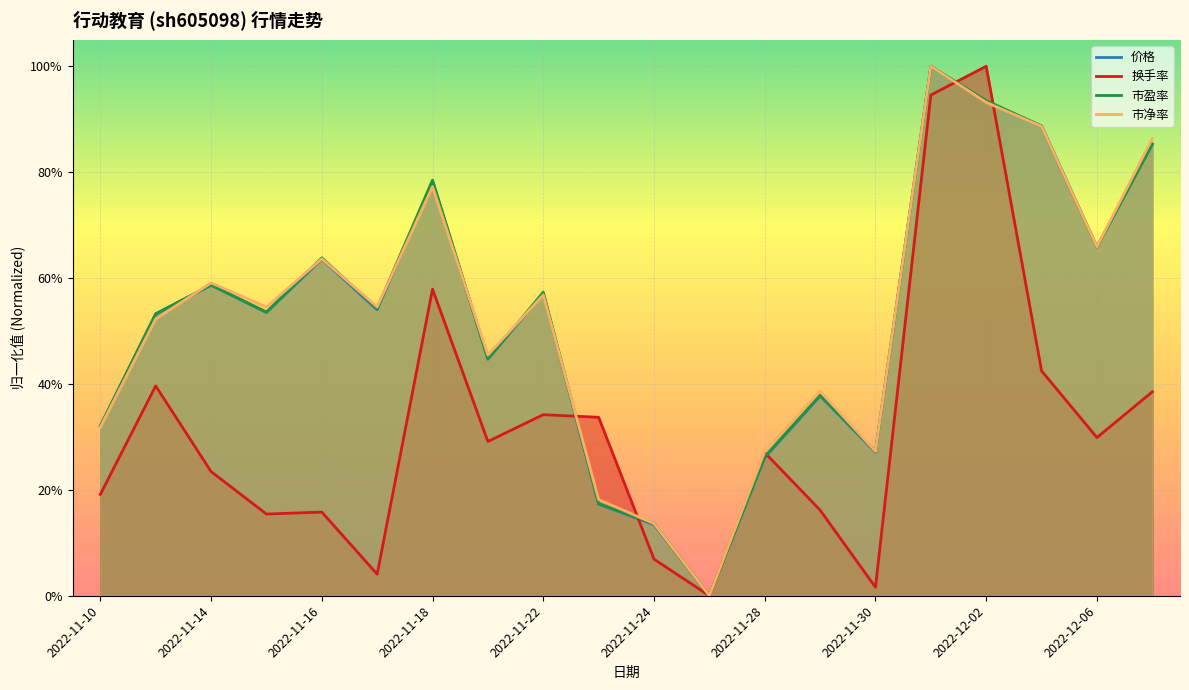

What are all the series names shown in the legend?

价格, 换手率, 市盈率, 市净率